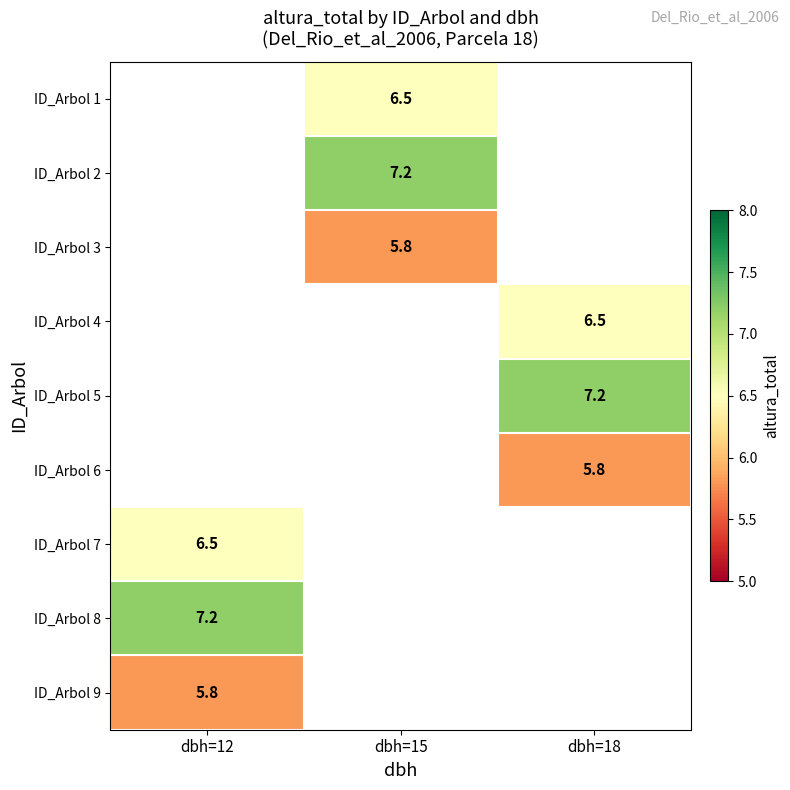

Between dbh=15 and dbh=18, which is larger?

dbh=18